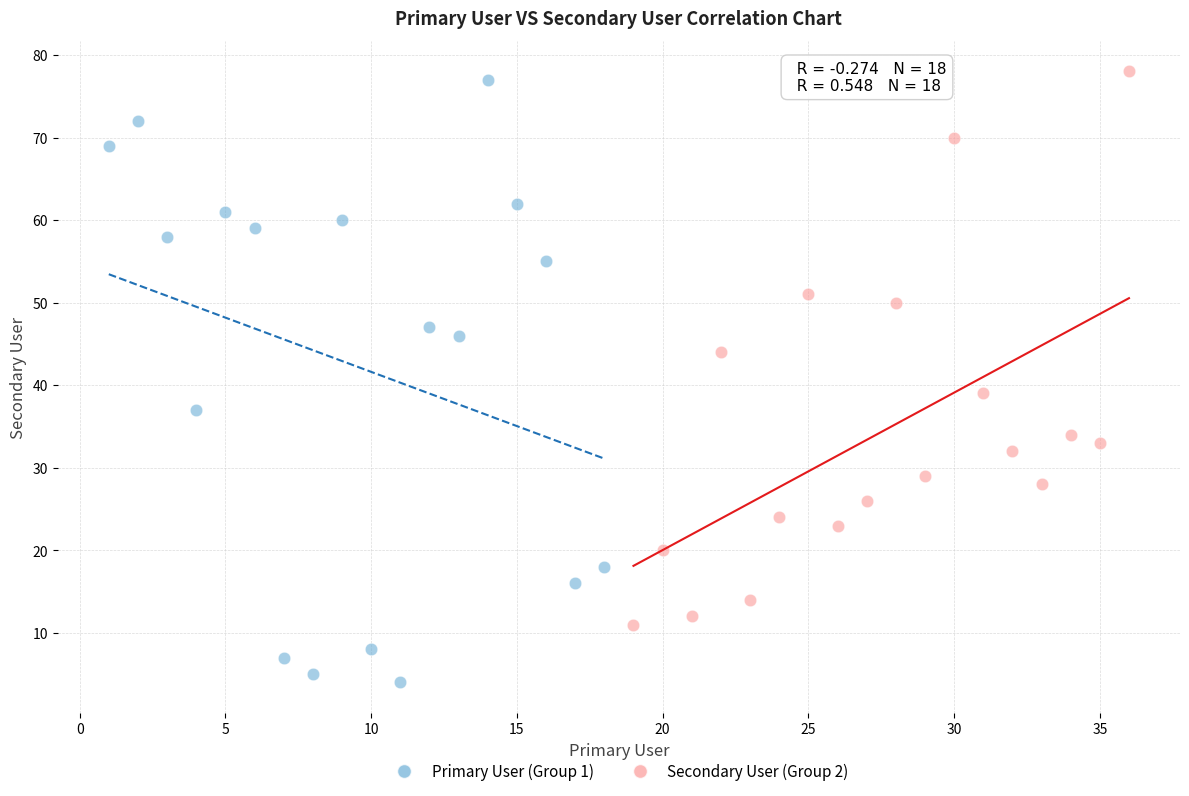

Which series has the widest spread of Y values?

Primary User (Group 1)